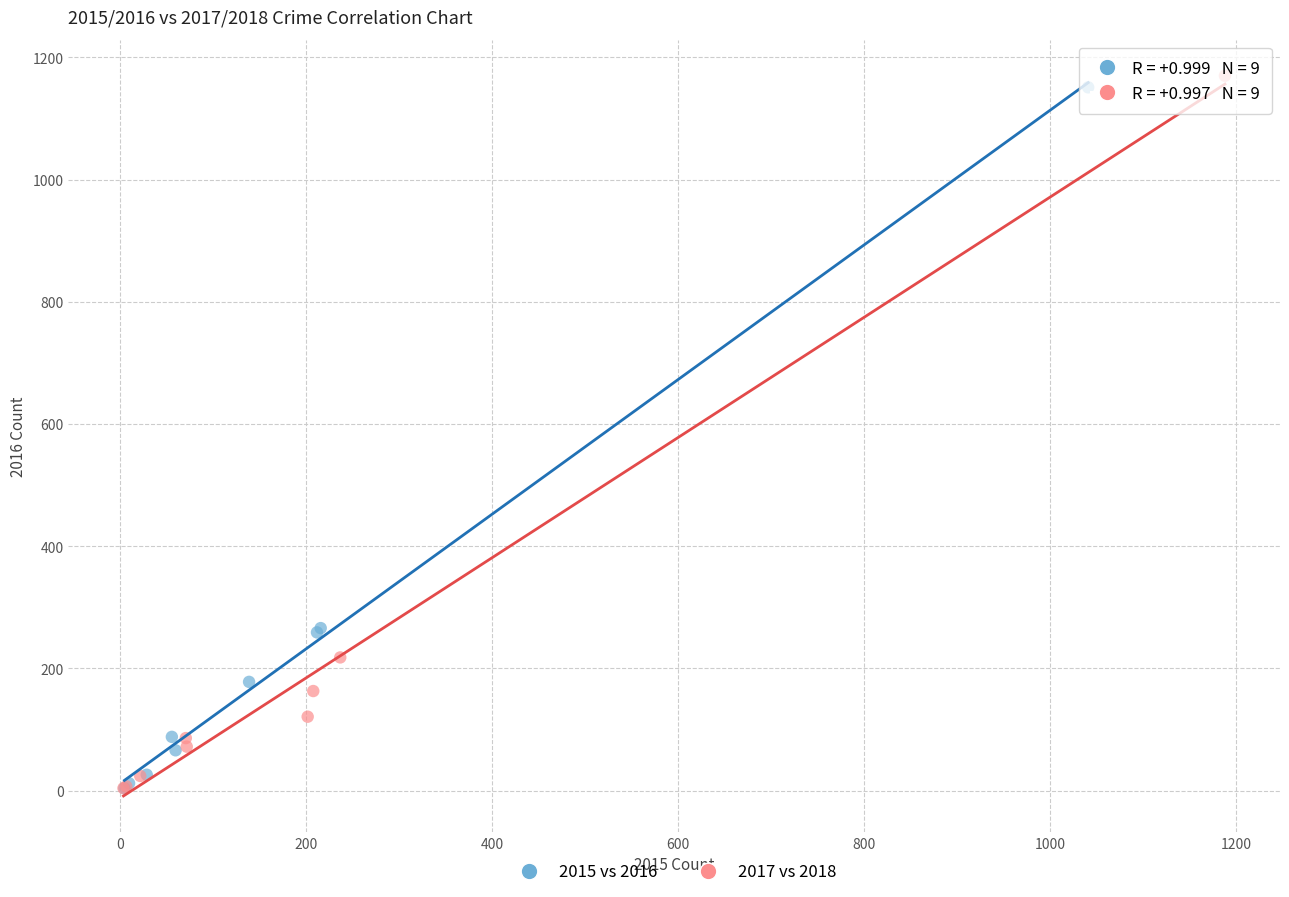

Which series has the widest spread of Y values?

2017 vs 2018